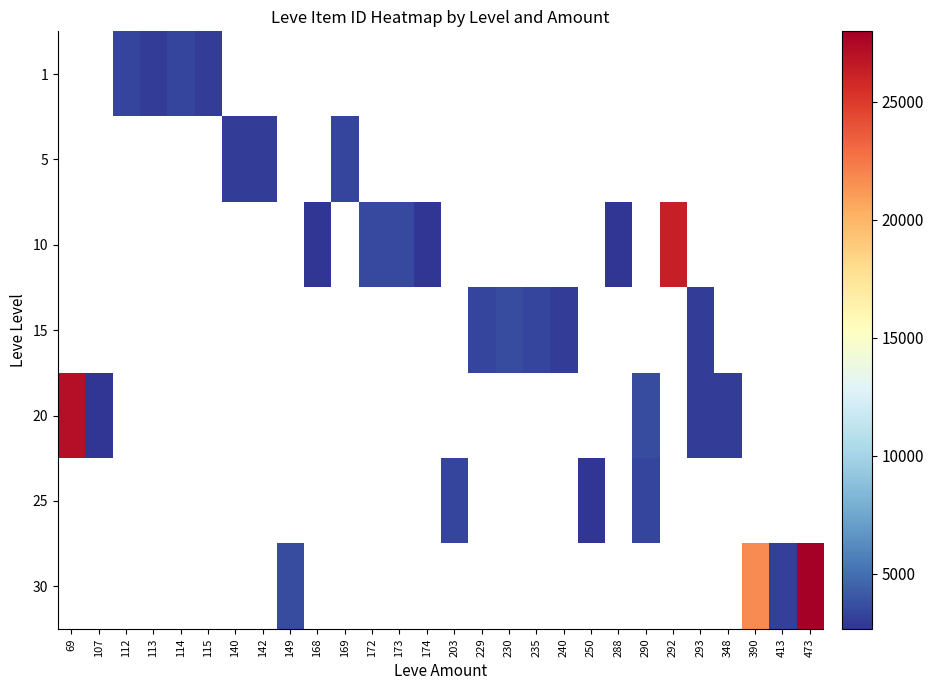

How many values in 25 are above zero?

3